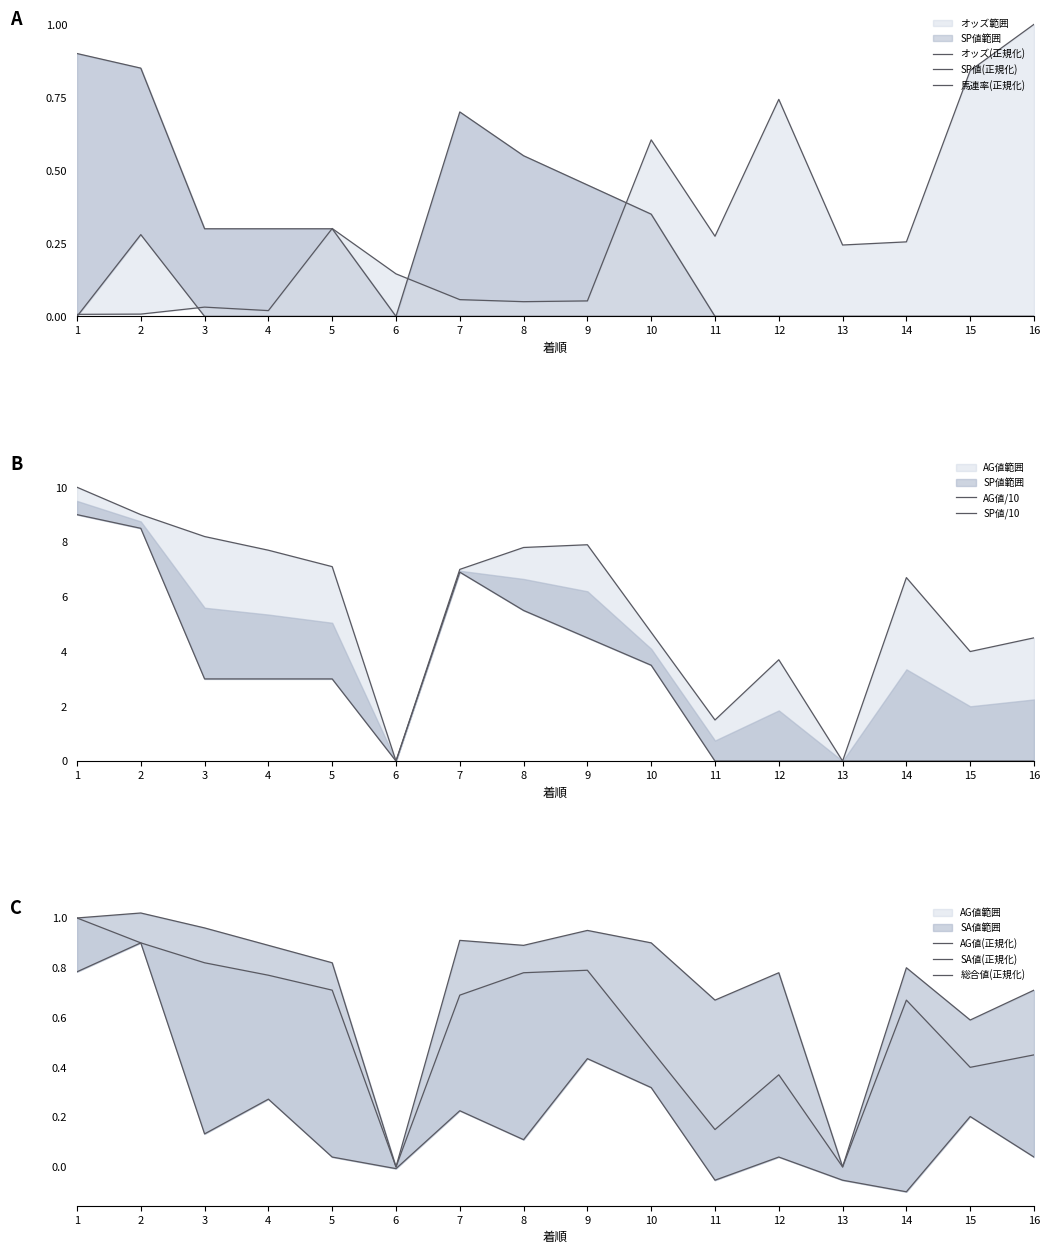

How many values in 馬連率 are above zero?

1